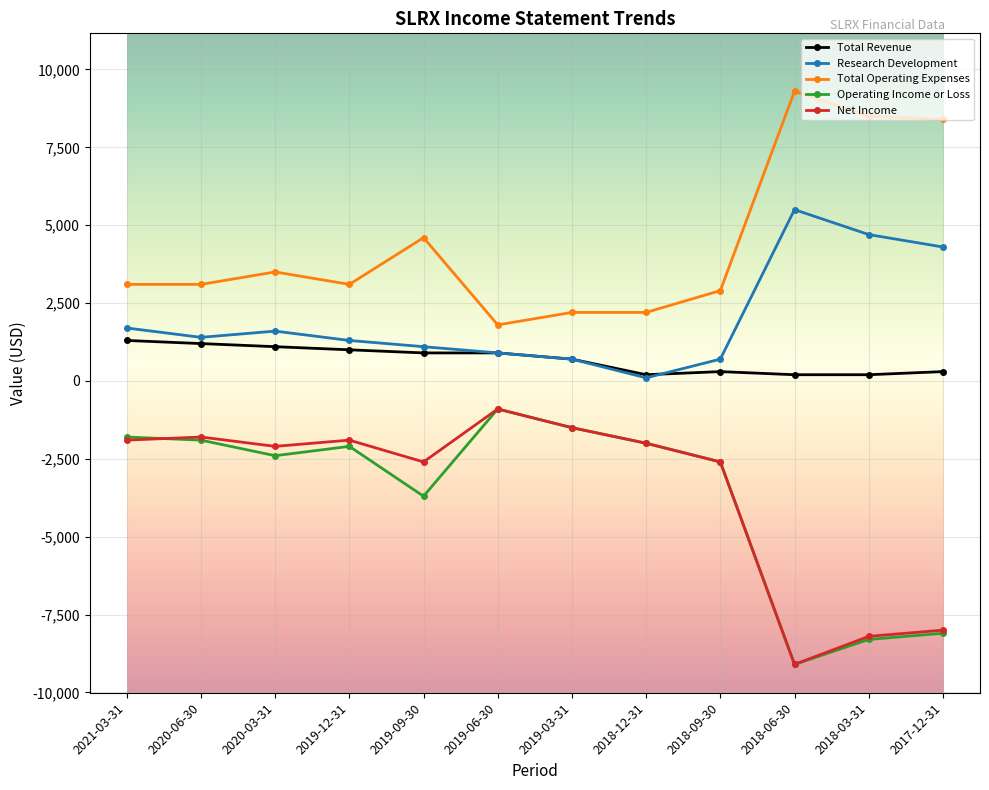

Reading left to right, extract all data points from this chart.

Total Revenue: 1300	1200	1100	1000	900	900	700	200	300	200	200	300
Research Development: 1700	1400	1600	1300	1100	900	700	100	700	5500	4700	4300
Total Operating Expenses: 3100	3100	3500	3100	4600	1800	2200	2200	2900	9300	8500	8400
Operating Income or Loss: -1800	-1900	-2400	-2100	-3700	-900	-1500	-2000	-2600	-9100	-8300	-8100
Net Income: -1900	-1800	-2100	-1900	-2600	-900	-1500	-2000	-2600	-9100	-8200	-8000